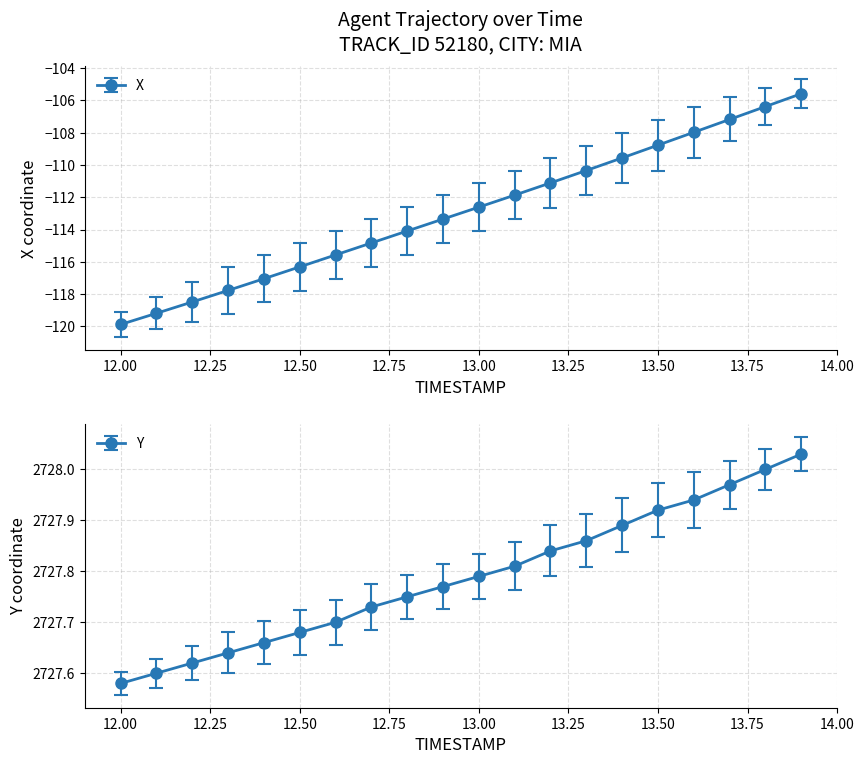

What is the difference between the second highest and minimum values?

13.5